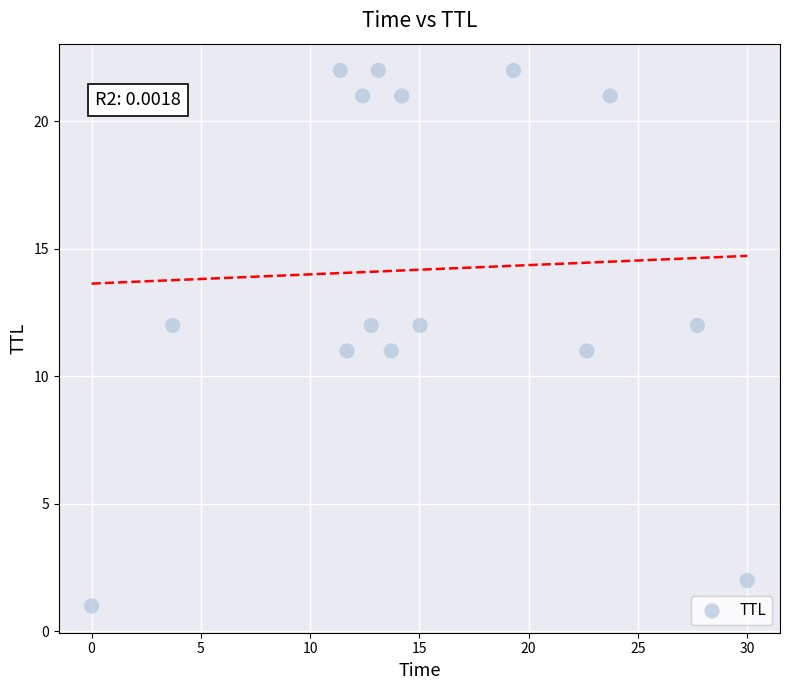

What is the range of Y values (max minus min)?

21